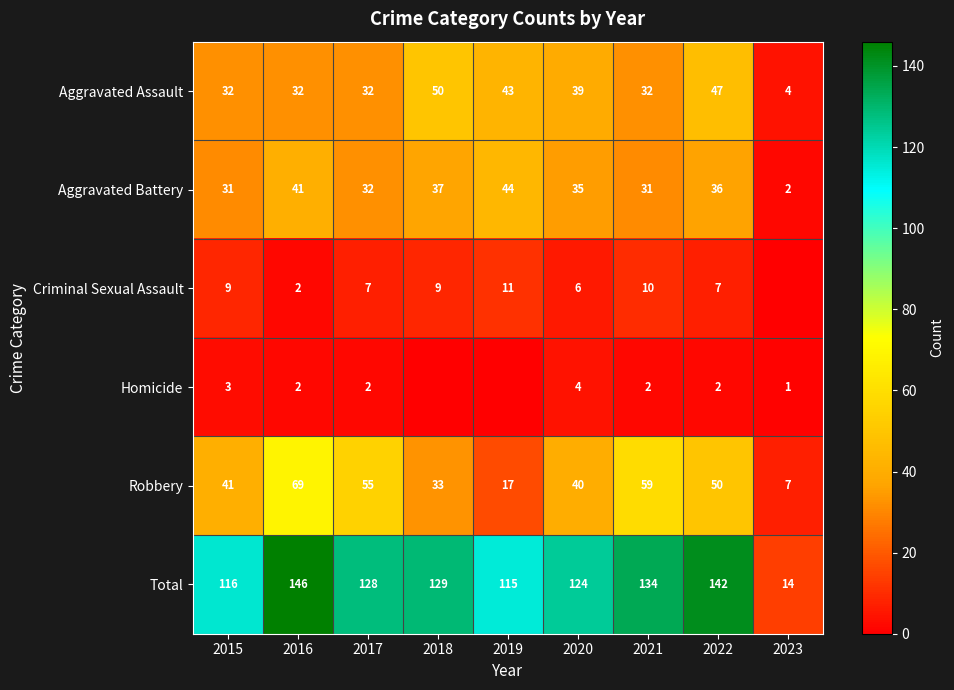

What is the difference between the highest and lowest values at 2017?

126